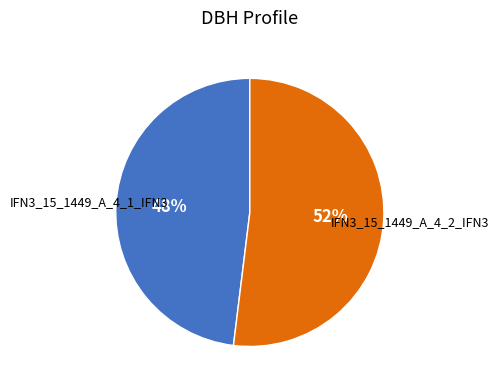

Is there any slice that represents more than half of the pie?

Yes